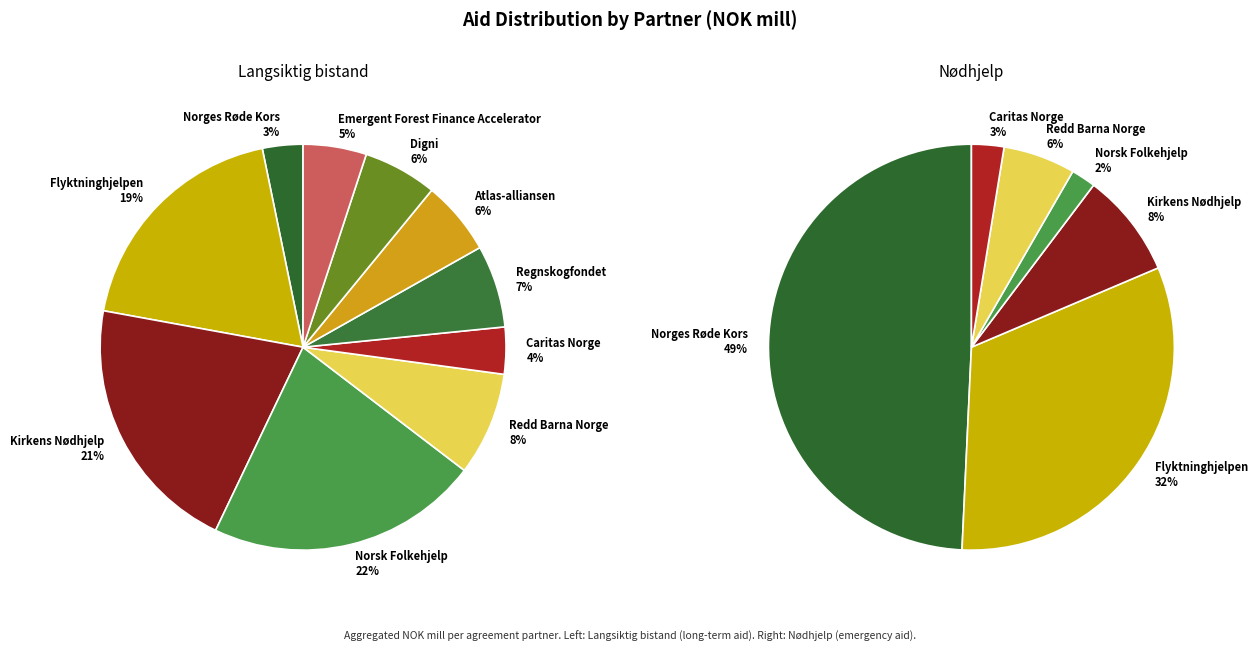

How many segments does this pie chart have?

10